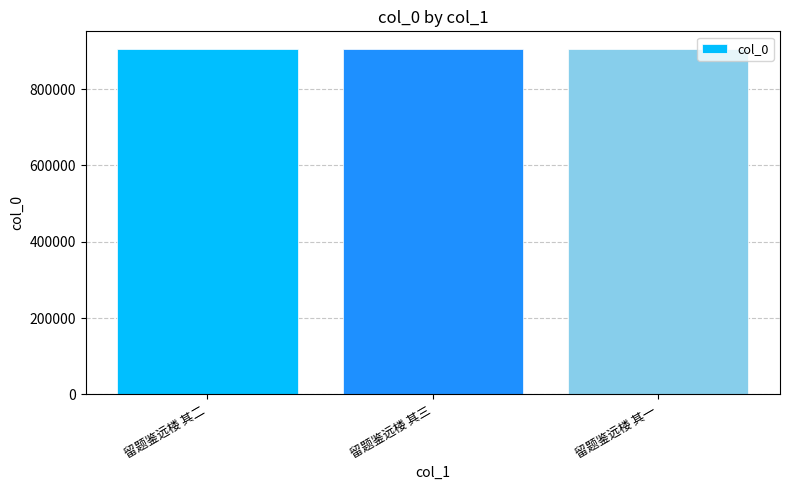

What is the value of the 2nd bar from the left?

905906